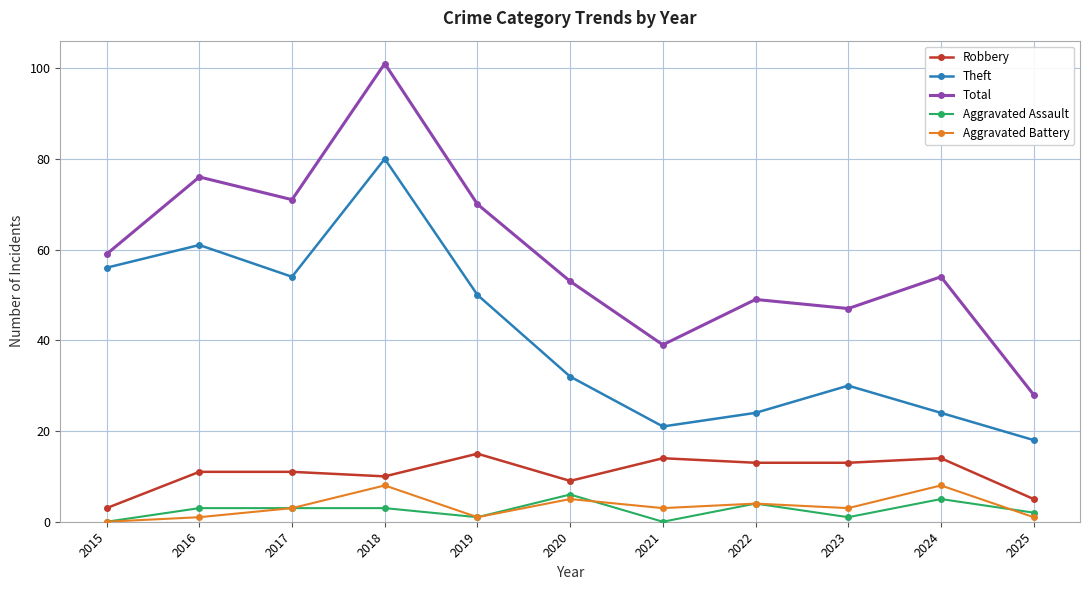

How many interior local peaks does the Theft series have?

3